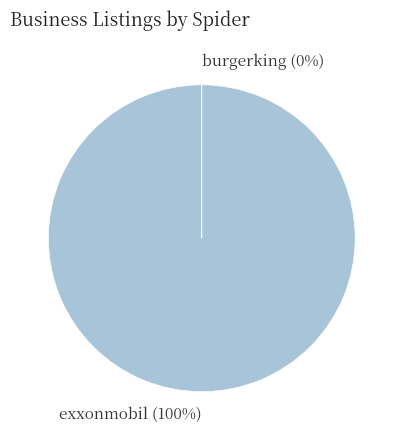

Is it true that exxonmobil (100%) is 86% of the pie?

False